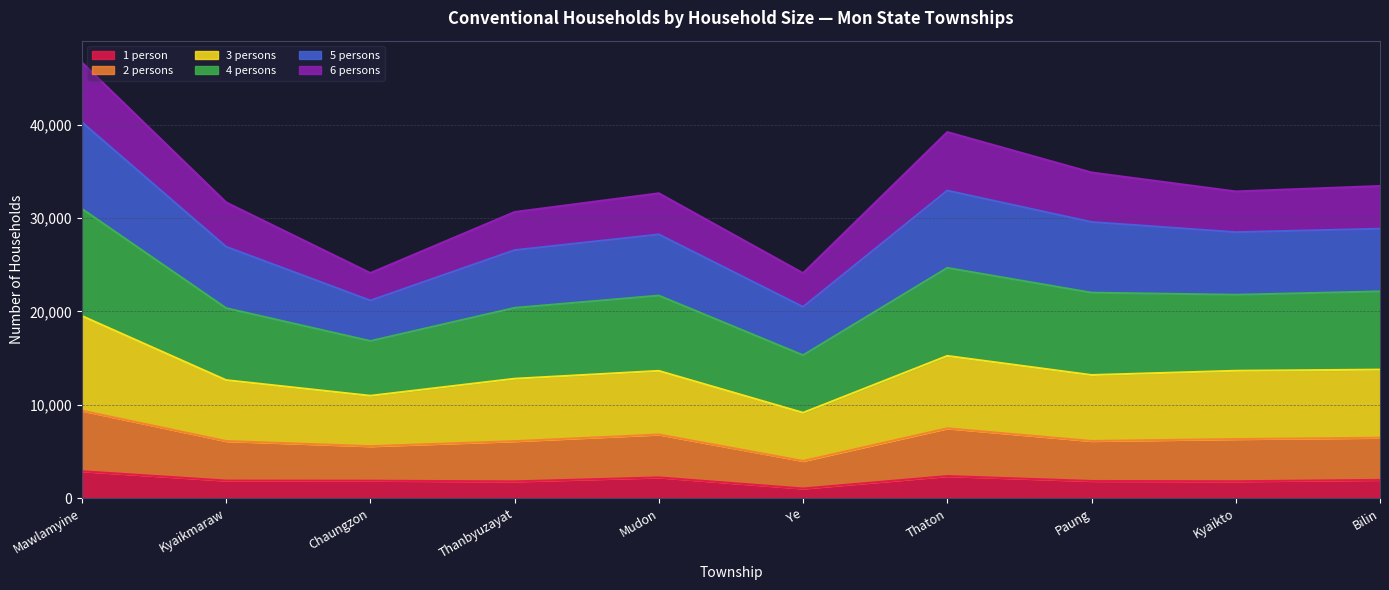

At which category is the sum across all series the highest?

Mawlamyine